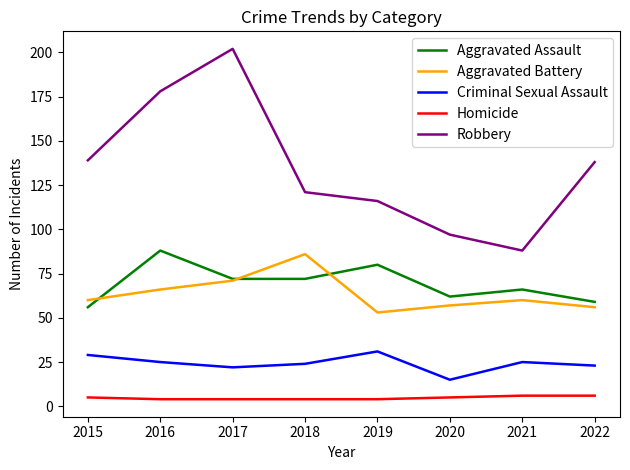

True or false: Homicide has a value of 4 at 2017.

True